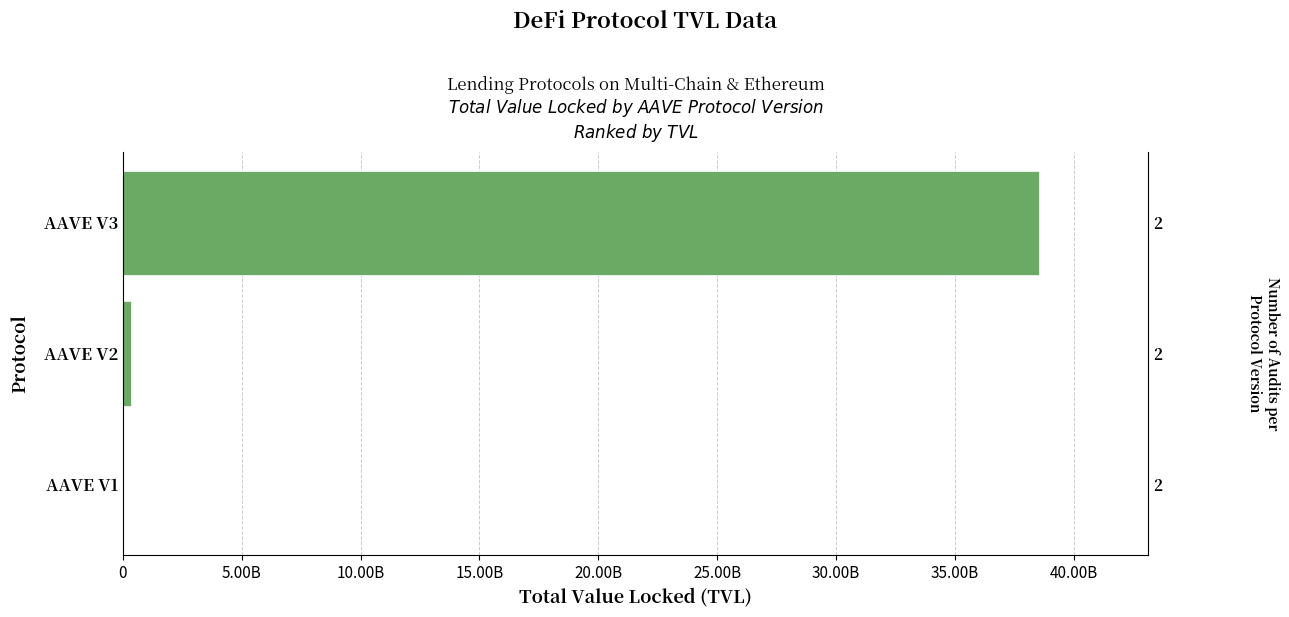

What is the sum of all values?

38886410804.6